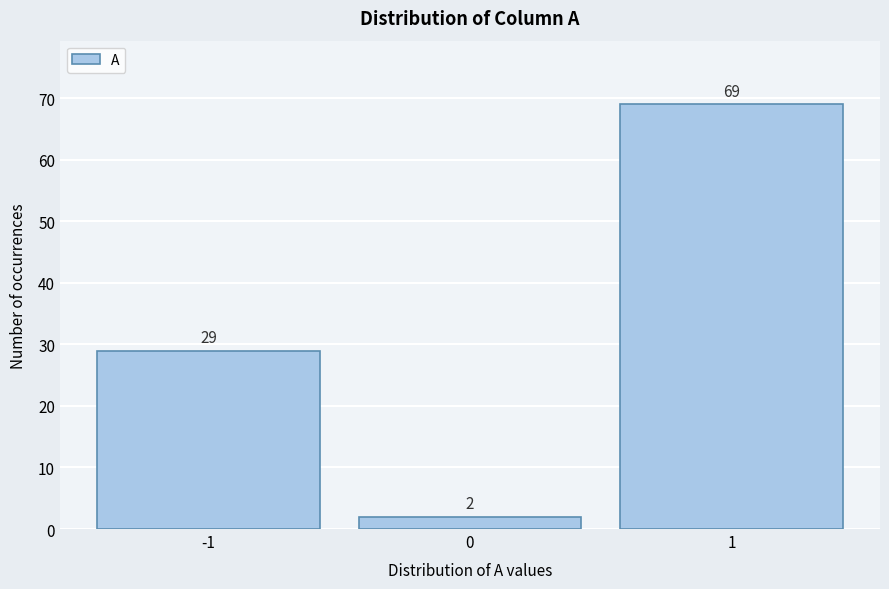

What is the height of the bar covering -1.5 to -0.5 on the x-axis?

29